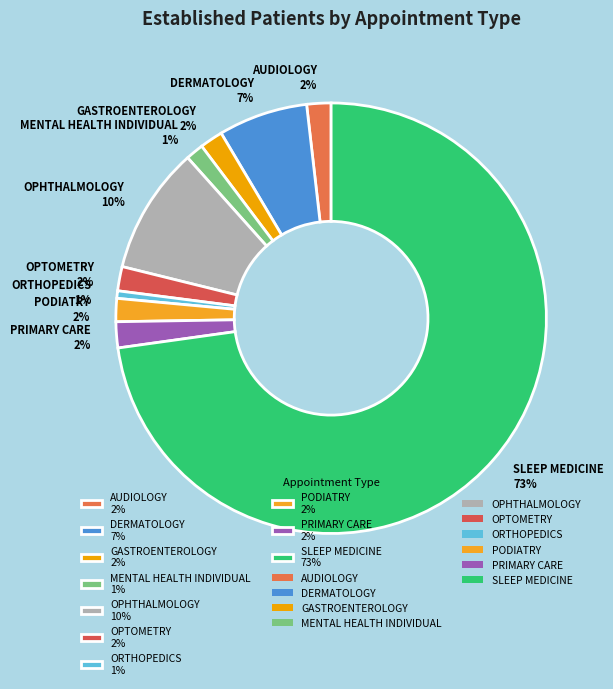

Does any single category account for the majority?

Yes